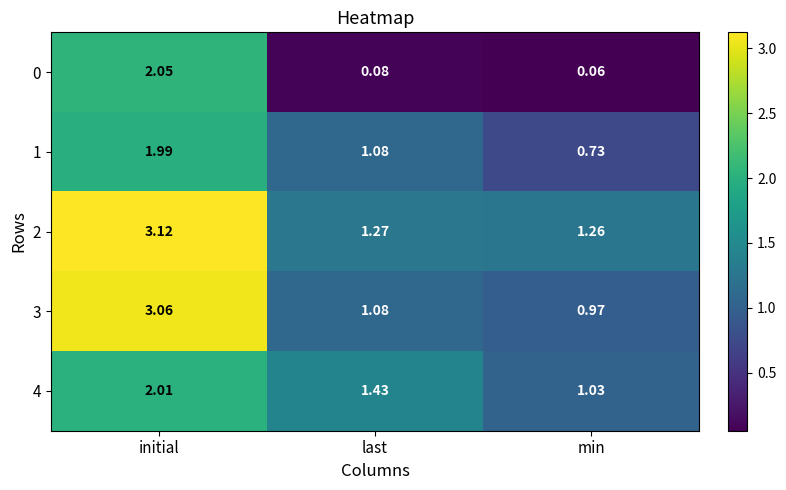

Where is 2 nearest to the value 2?

last